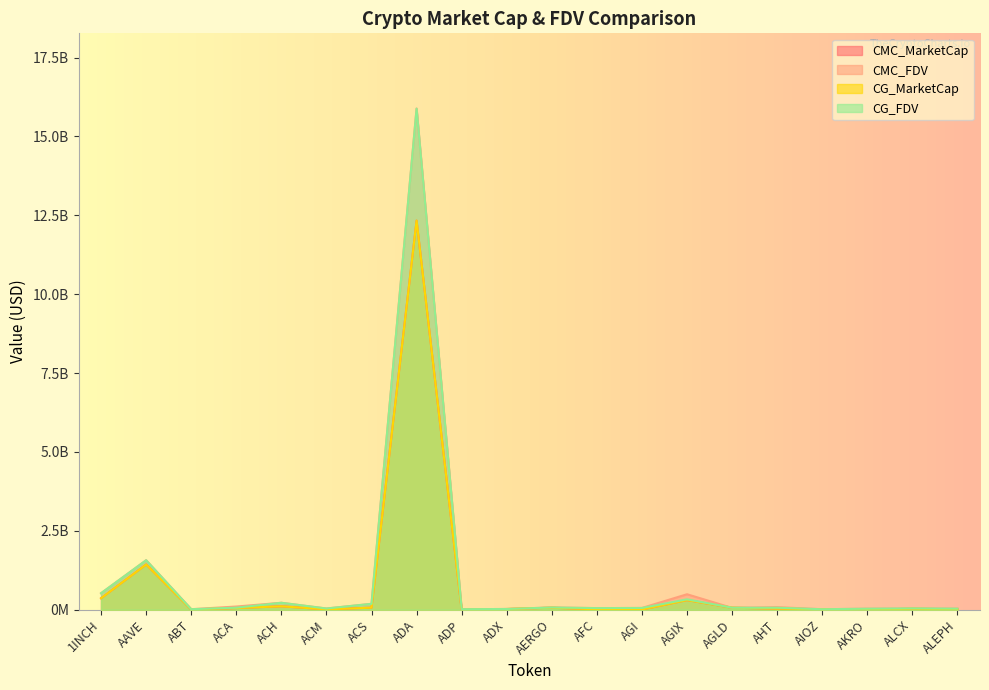

Rank the categories by CMC_MarketCap value from highest to lowest.

ADA, AAVE, 1INCH, AGIX, ACH, ACS, AGLD, AERGO, ACA, AHT, ALCX, ADX, AIOZ, ALEPH, AFC, ACM, ABT, AGI, ADP, AKRO